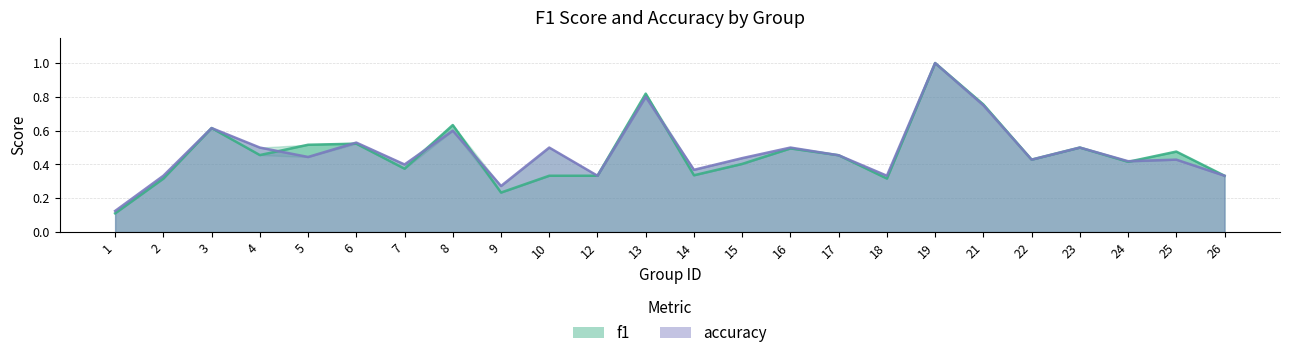

What are all the series names shown in the legend?

f1, accuracy